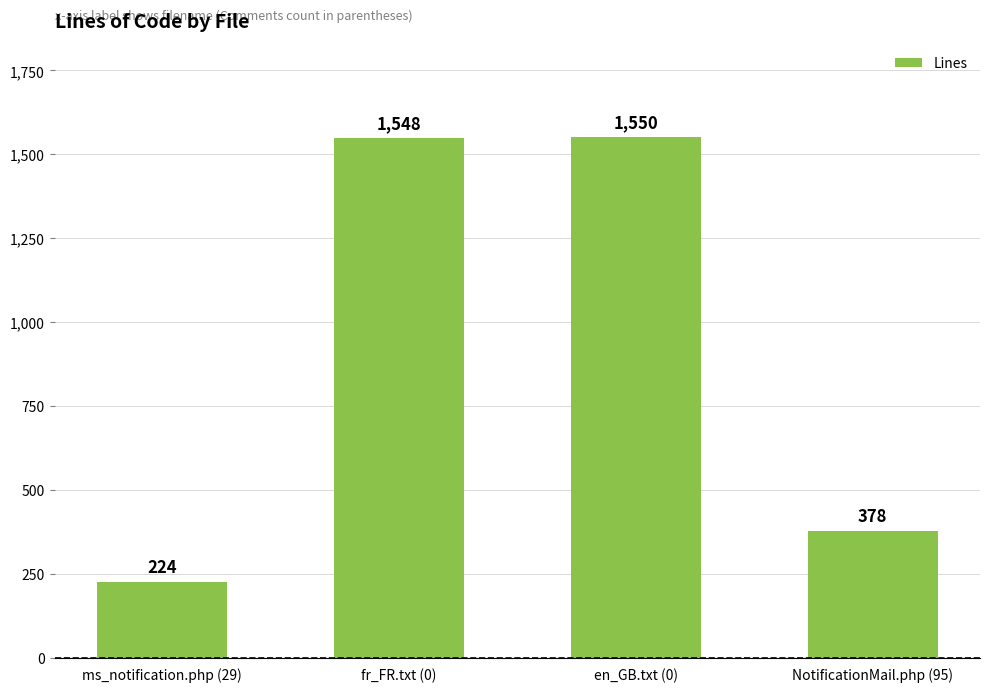

What is the average value?

925